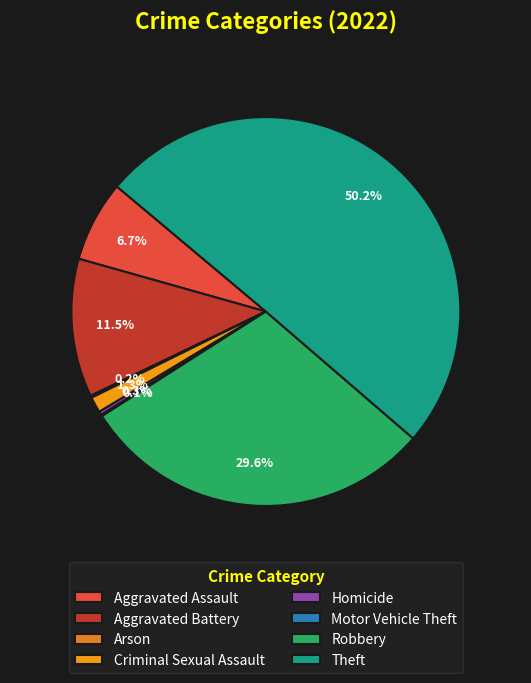

What is the majority slice?

Theft